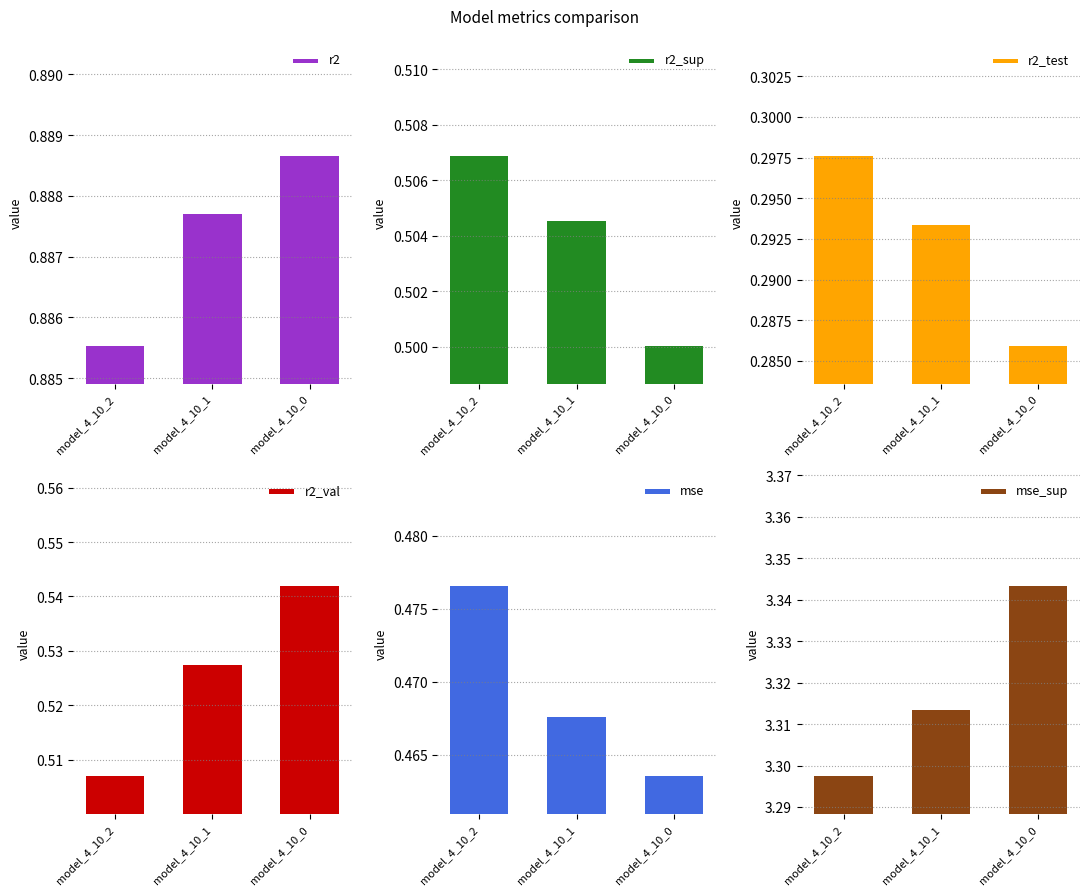

What are all the series names shown in the legend?

r2, r2_sup, r2_test, r2_val, mse, mse_sup